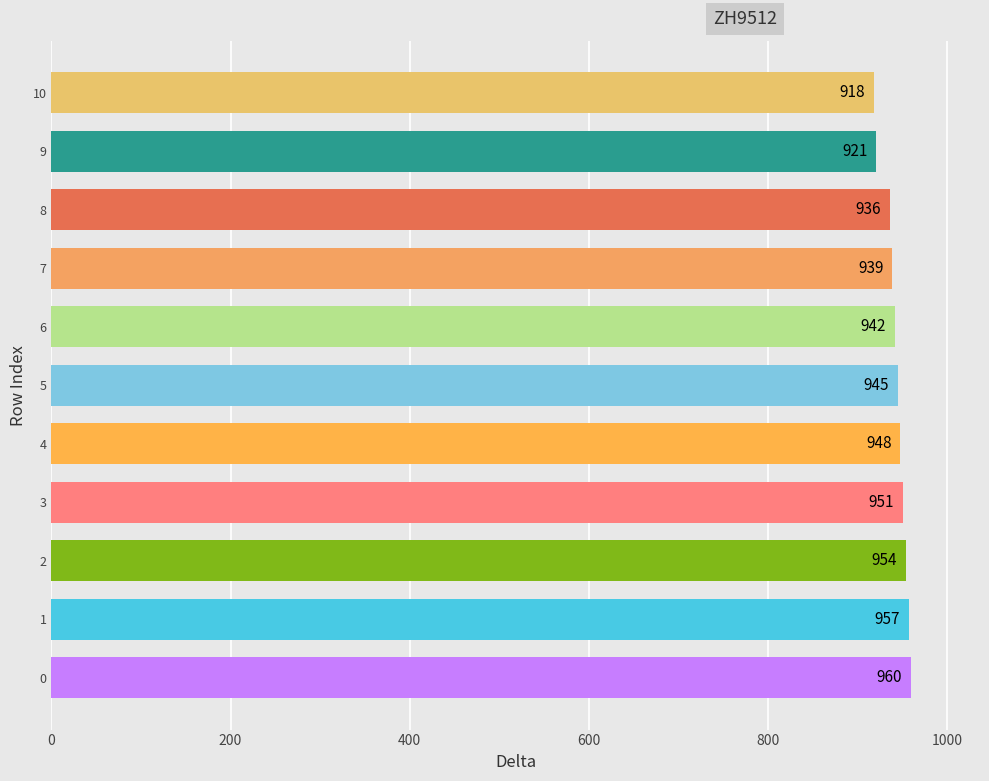

What is the ratio of the value at 0 to the value at 5?

1.0